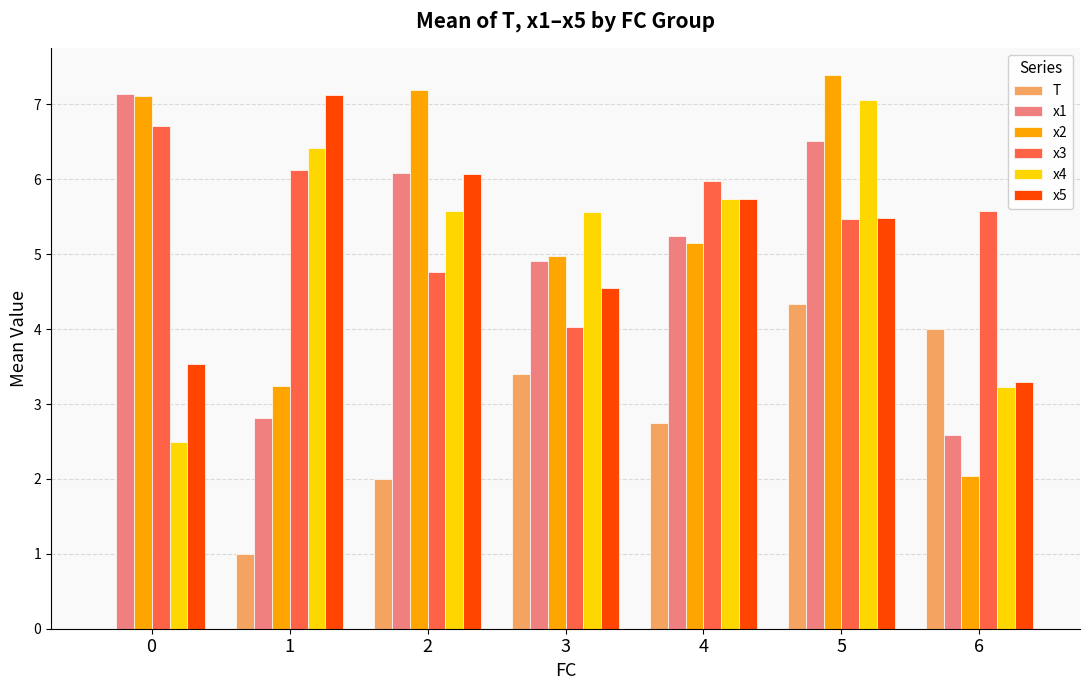

What is the total value across all series at 5?

36.2